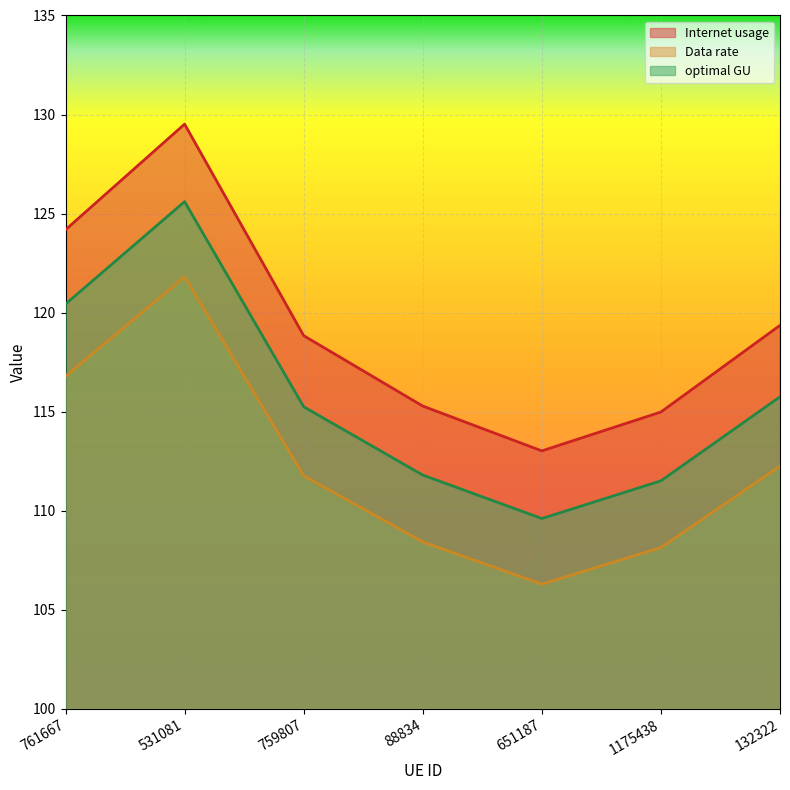

At which category is the sum across all series the highest?

531081